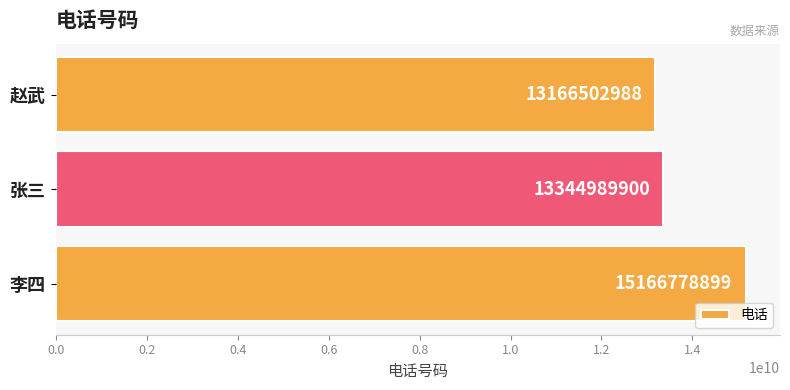

How many series are shown in this chart?

1